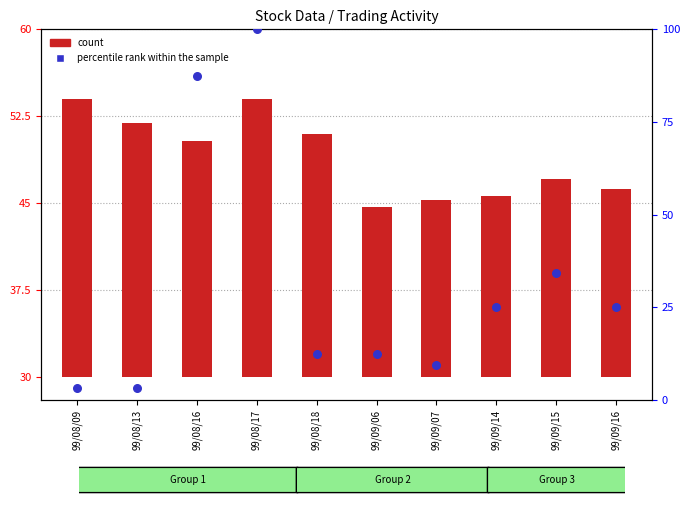

Which series has the largest Y range (max minus min)?

percentile rank within the sample